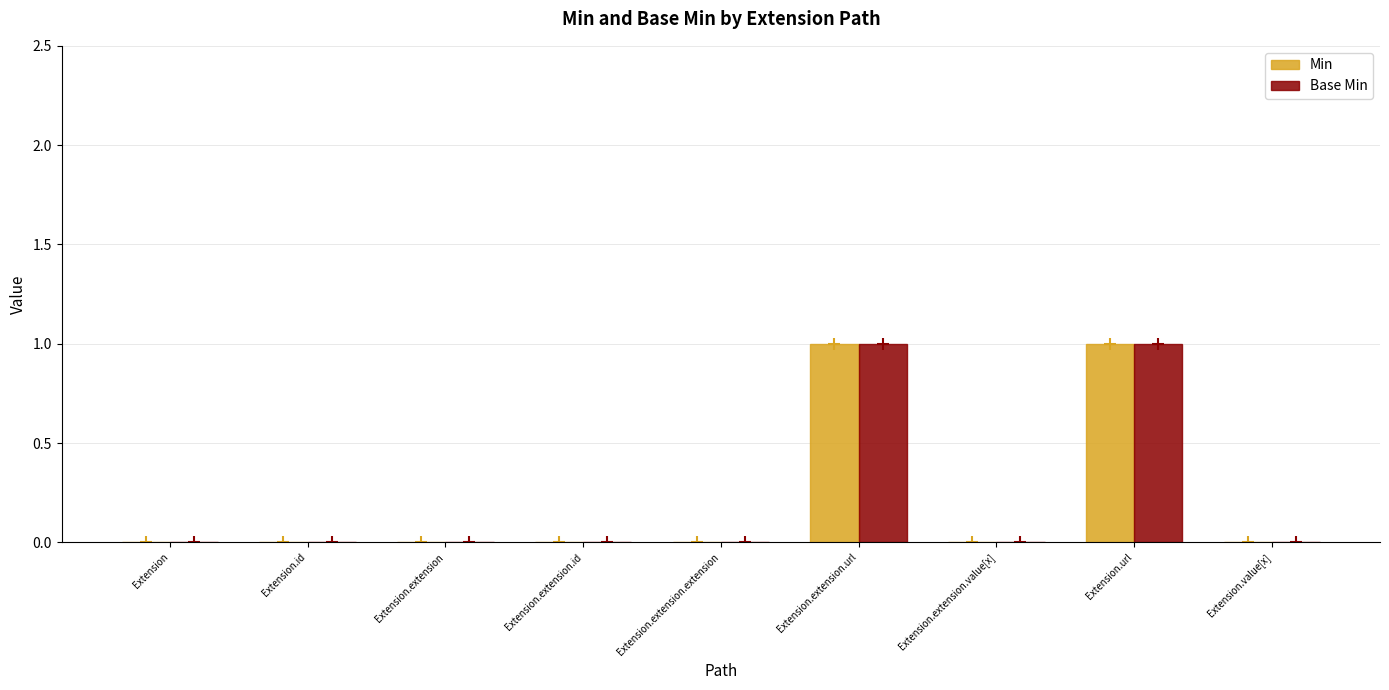

The Min series shows 0 at Extension. True or false?

True